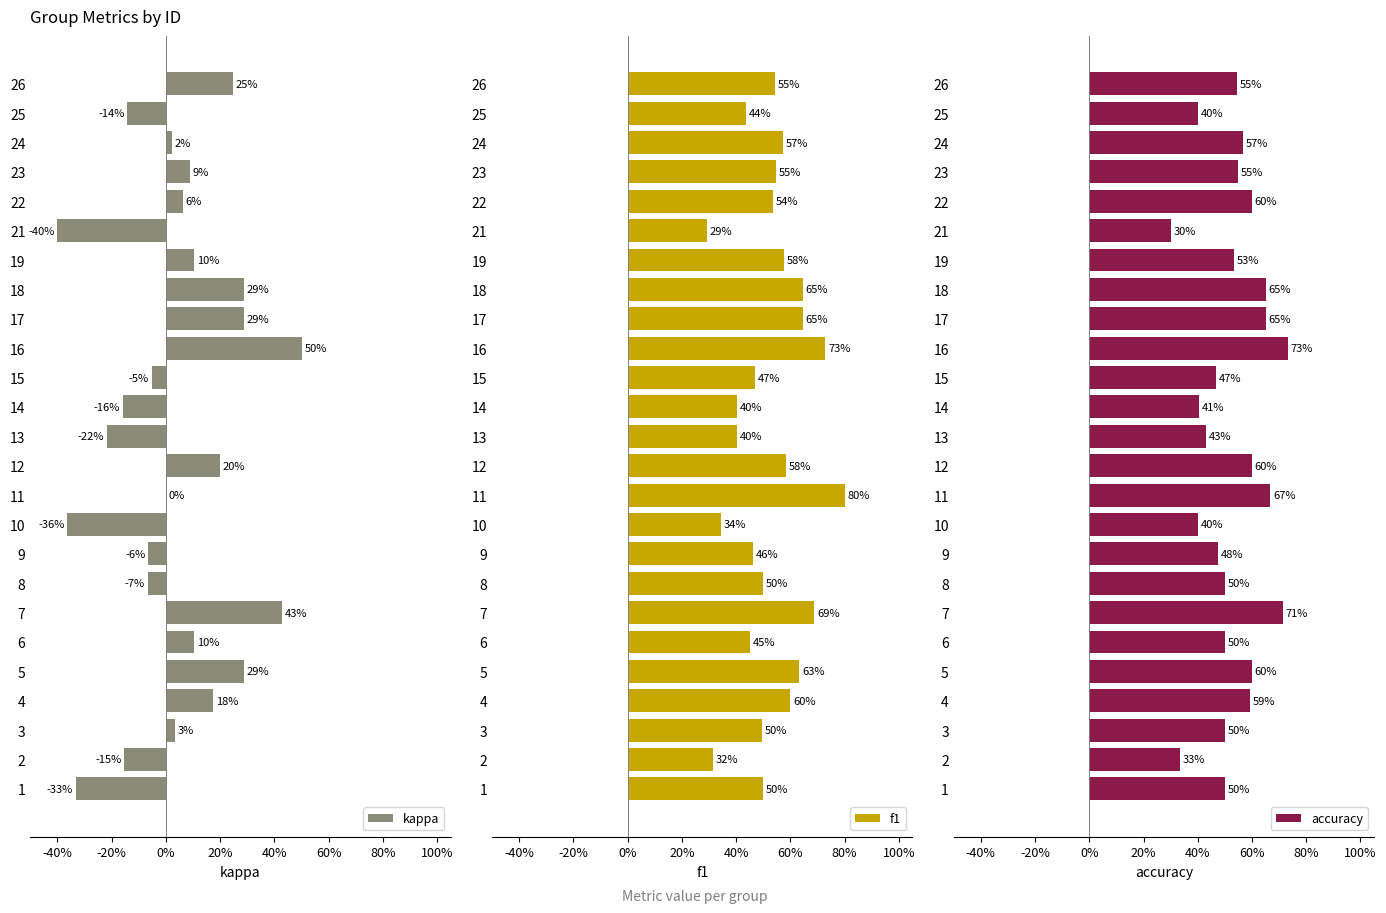

Are the bars grouped side by side (vs. stacked)?

Yes